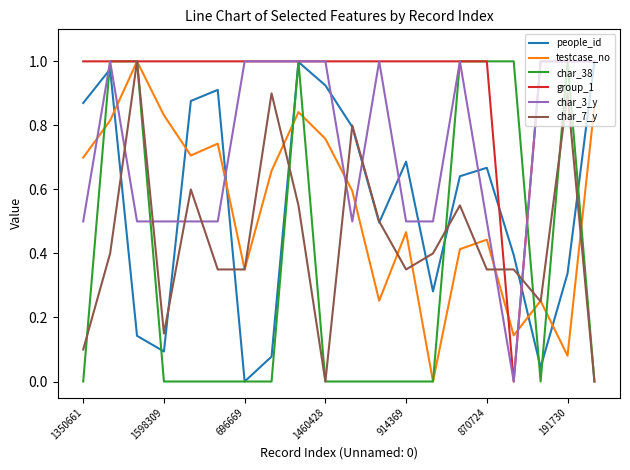

At how many categories does at least one series exceed 0?

20